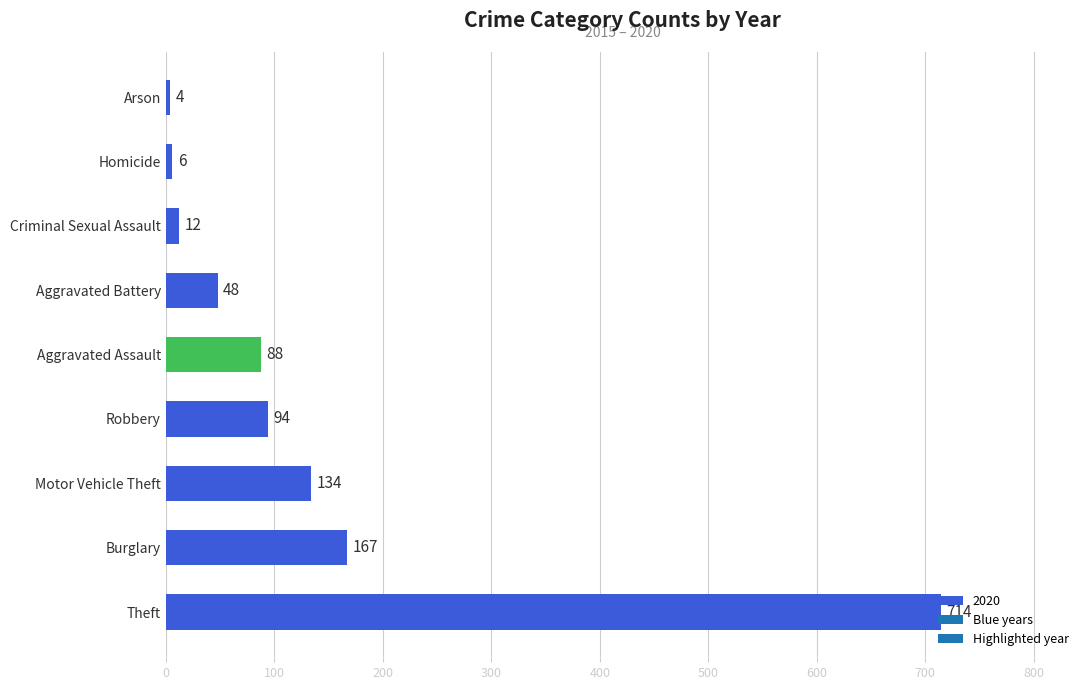

Is it true that the value at Arson is 4?

True